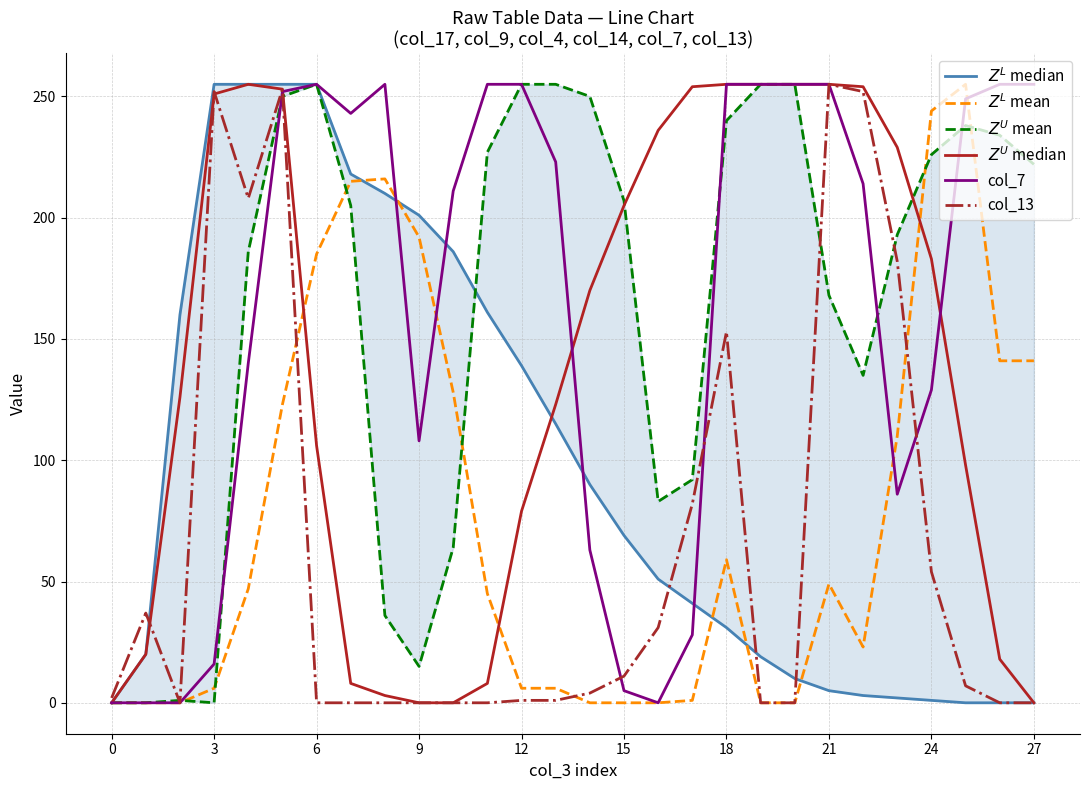

What is the highest value of the col_7 series?

255